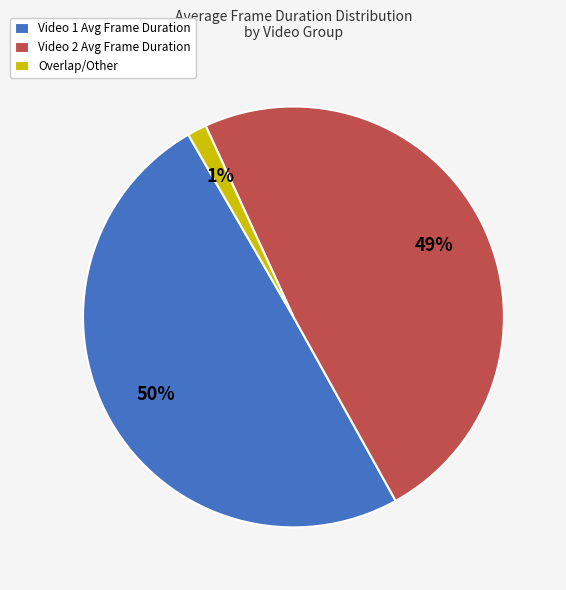

To the nearest percent, what portion does Video 2 Avg Frame Duration represent?

49%